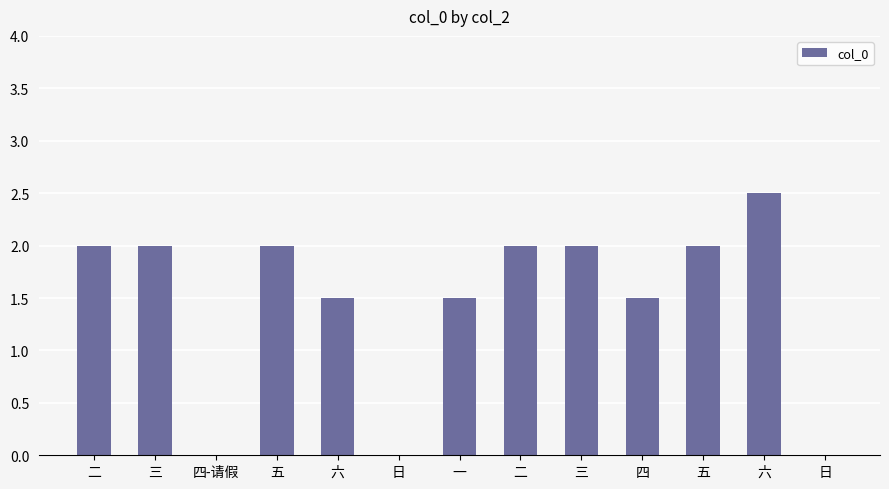

How many data points does each series have?

13